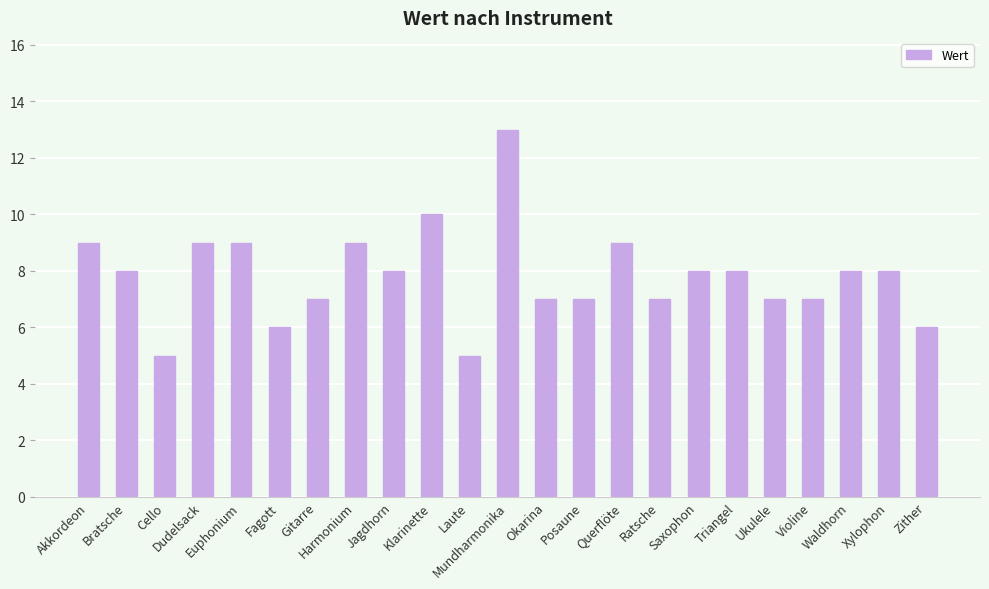

What is the value of the 23rd bar from the left?

6